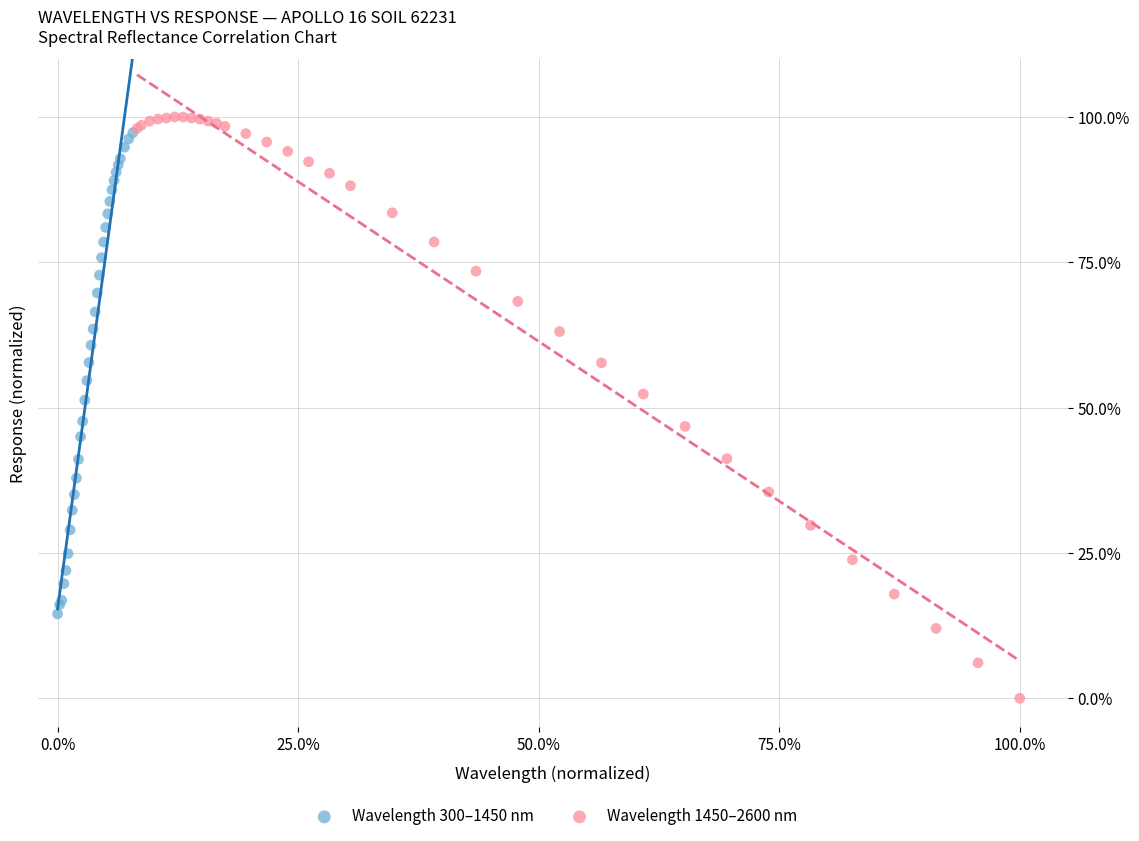

Which series contains the lowest Y value?

Wavelength 1450–2600 nm